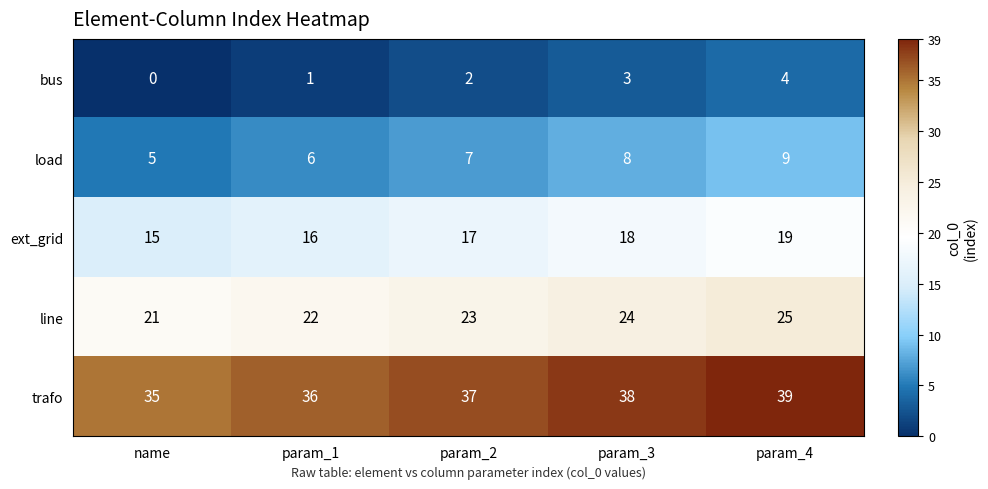

At which category does the chart reach its peak across all series?

param_4